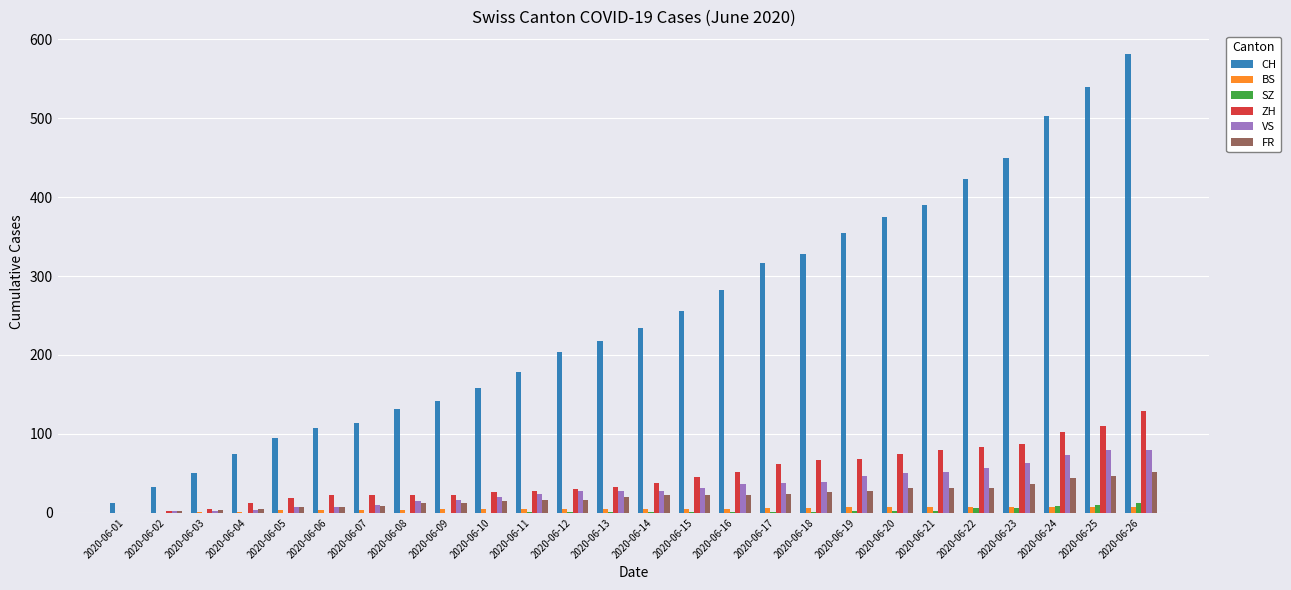

Where is CH nearest to the value 296?

2020-06-16